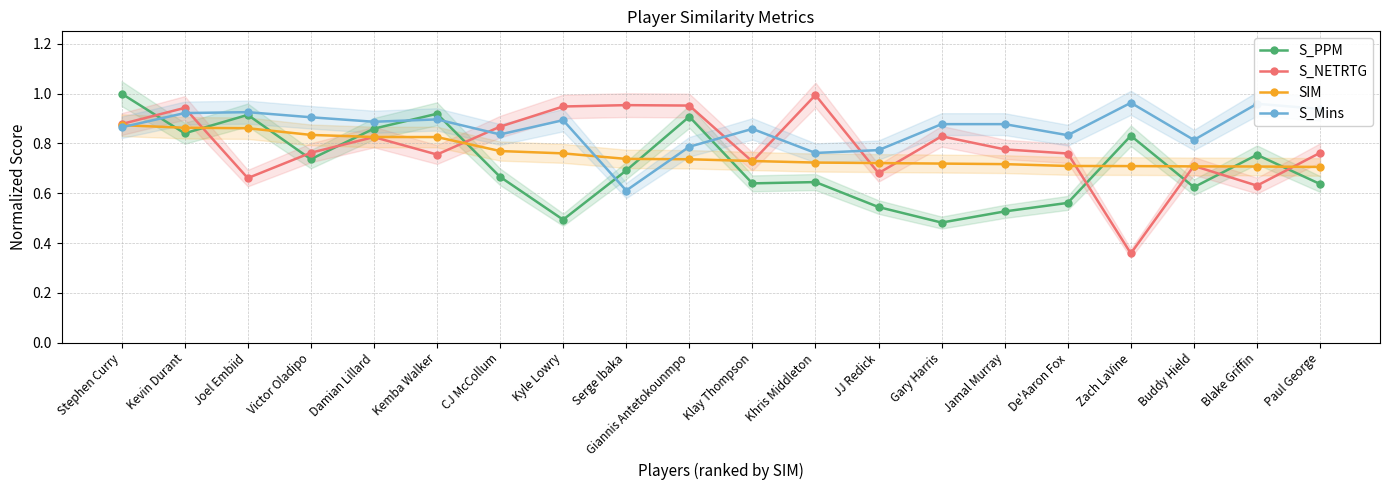

Reading left to right, transcribe all the data shown in this chart.

S_PPM: Stephen Curry=1.0	Kevin Durant=0.8	Joel Embiid=0.9	Victor Oladipo=0.7	Damian Lillard=0.9	Kemba Walker=0.9	CJ McCollum=0.7	Kyle Lowry=0.5	Serge Ibaka=0.7	Giannis Antetokounmpo=0.9	Klay Thompson=0.6	Khris Middleton=0.6	JJ Redick=0.5	Gary Harris=0.5	Jamal Murray=0.5	De'Aaron Fox=0.6	Zach LaVine=0.8	Buddy Hield=0.6	Blake Griffin=0.8	Paul George=0.6
S_NETRTG: Stephen Curry=0.9	Kevin Durant=0.9	Joel Embiid=0.7	Victor Oladipo=0.8	Damian Lillard=0.8	Kemba Walker=0.8	CJ McCollum=0.9	Kyle Lowry=0.9	Serge Ibaka=1.0	Giannis Antetokounmpo=1.0	Klay Thompson=0.7	Khris Middleton=1.0	JJ Redick=0.7	Gary Harris=0.8	Jamal Murray=0.8	De'Aaron Fox=0.8	Zach LaVine=0.4	Buddy Hield=0.7	Blake Griffin=0.6	Paul George=0.8
SIM: Stephen Curry=0.9	Kevin Durant=0.9	Joel Embiid=0.9	Victor Oladipo=0.8	Damian Lillard=0.8	Kemba Walker=0.8	CJ McCollum=0.8	Kyle Lowry=0.8	Serge Ibaka=0.7	Giannis Antetokounmpo=0.7	Klay Thompson=0.7	Khris Middleton=0.7	JJ Redick=0.7	Gary Harris=0.7	Jamal Murray=0.7	De'Aaron Fox=0.7	Zach LaVine=0.7	Buddy Hield=0.7	Blake Griffin=0.7	Paul George=0.7
S_Mins: Stephen Curry=0.9	Kevin Durant=0.9	Joel Embiid=0.9	Victor Oladipo=0.9	Damian Lillard=0.9	Kemba Walker=0.9	CJ McCollum=0.8	Kyle Lowry=0.9	Serge Ibaka=0.6	Giannis Antetokounmpo=0.8	Klay Thompson=0.9	Khris Middleton=0.8	JJ Redick=0.8	Gary Harris=0.9	Jamal Murray=0.9	De'Aaron Fox=0.8	Zach LaVine=1.0	Buddy Hield=0.8	Blake Griffin=1.0	Paul George=0.9